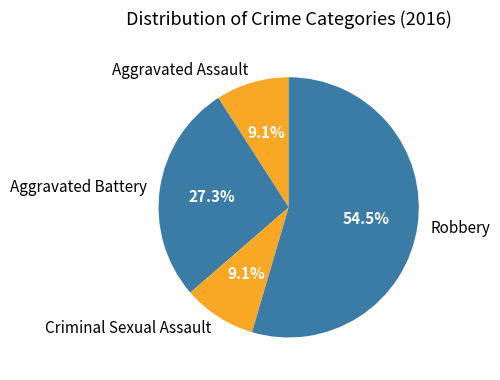

Which category accounts for the majority?

Robbery